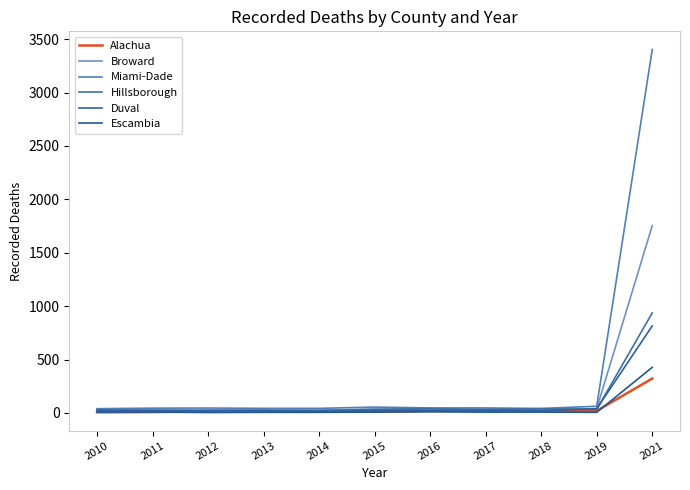

Reading right to left, extract all data points from this chart.

Alachua: 322	20	21	20	18	11	18	12	15	8	6
Broward: 1754	40	31	32	27	34	24	27	22	31	31
Miami-Dade: 3403	63	42	47	47	55	43	43	46	45	40
Hillsborough: 937	33	40	33	41	35	25	26	27	21	29
Duval: 815	39	22	25	26	23	14	21	20	22	24
Escambia: 427	6	8	8	11	8	6	6	4	9	8